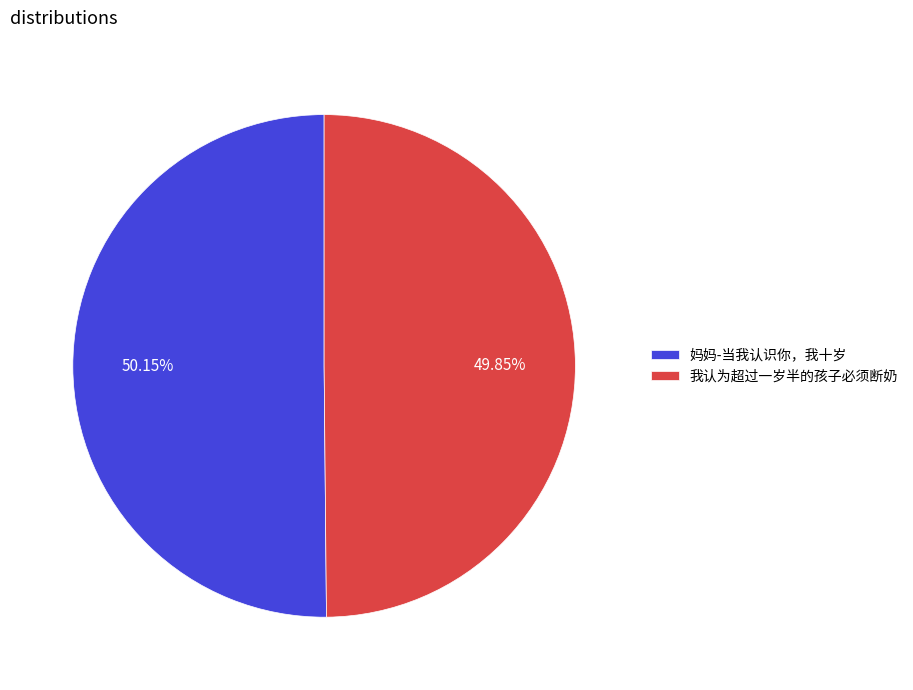

Approximately how many times larger is the value at 我认为超过一岁半的孩子必须断奶 compared to 妈妈-当我认识你，我十岁?

1.0